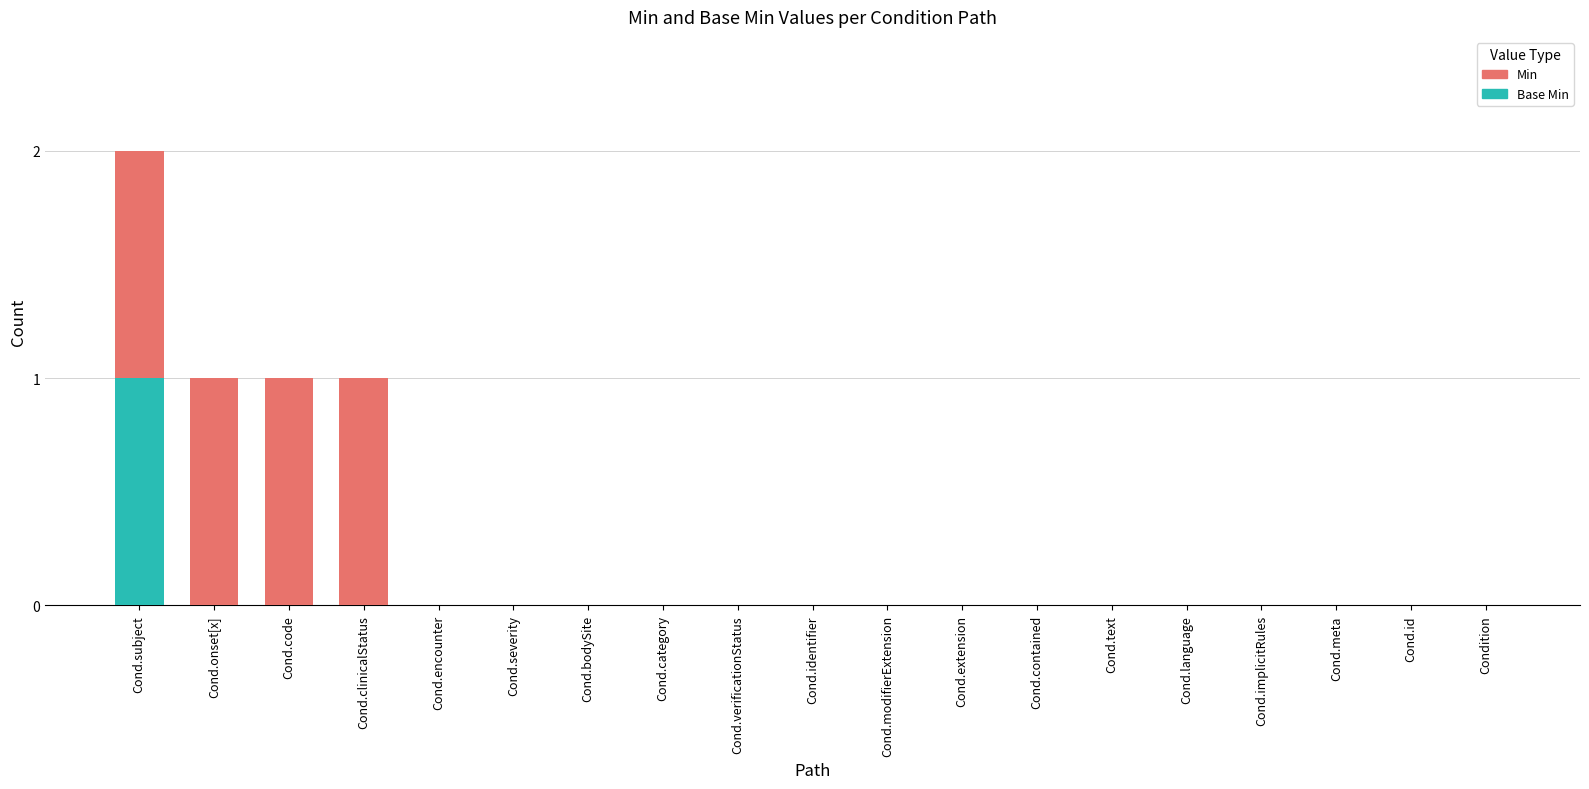

At which category is the sum across all series the highest?

Cond.subject